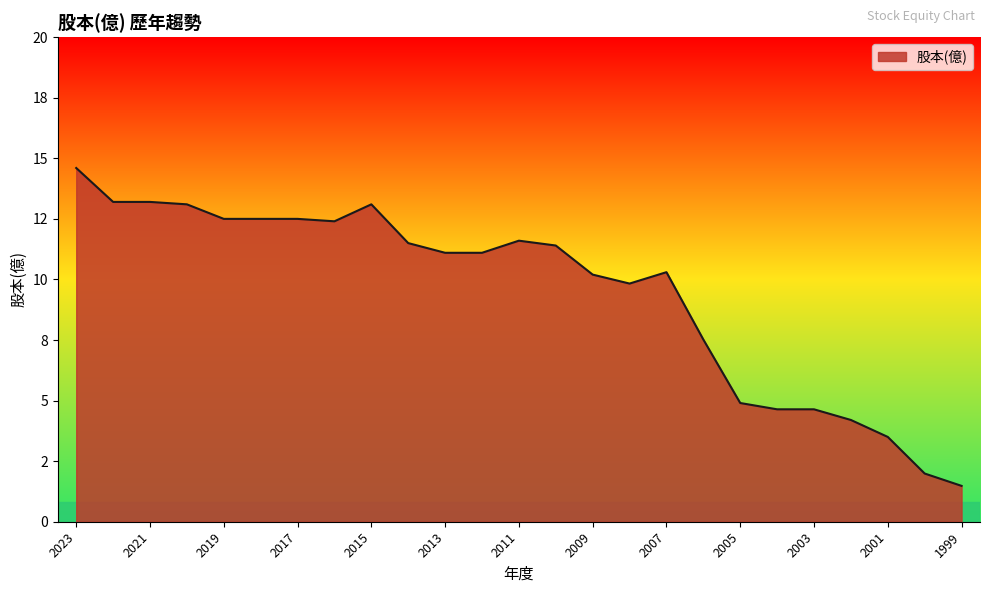

What is the value of the 8th point from the left?

12.4